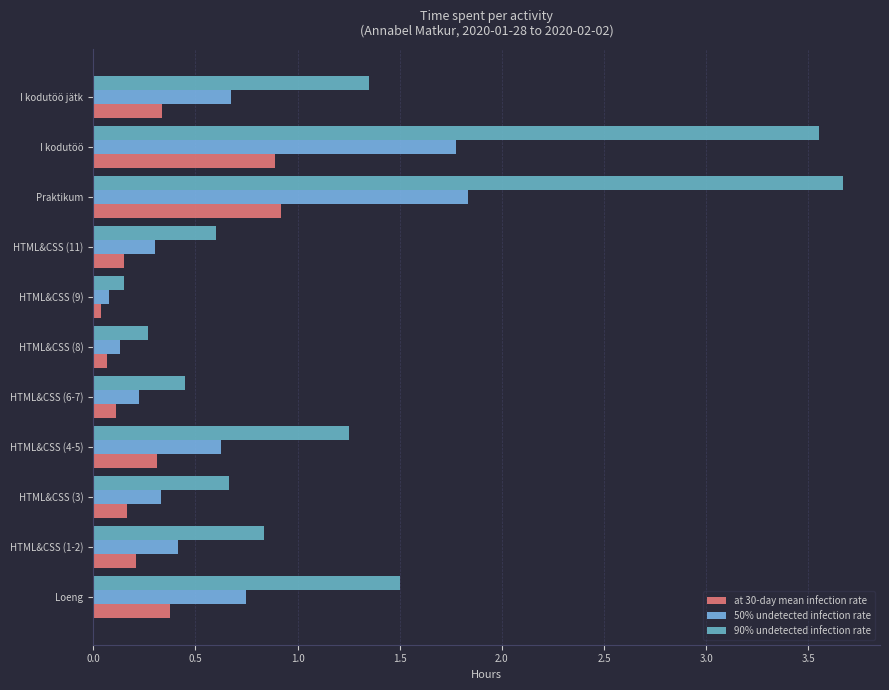

What is the average value of the 90% undetected infection rate series?

1.3